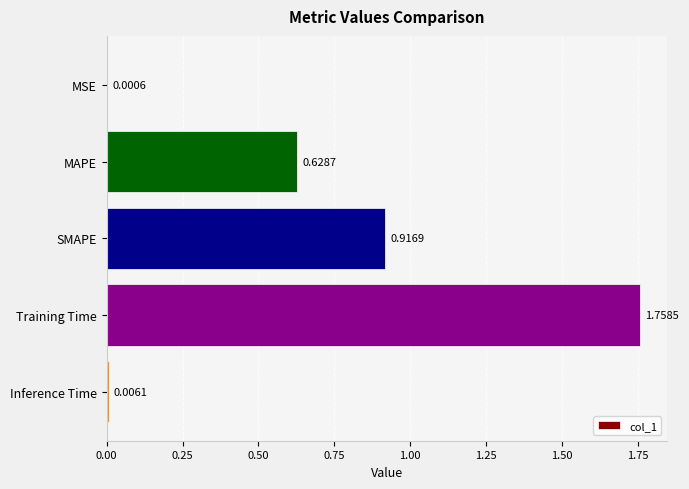

Which has a higher value, MAPE or SMAPE?

SMAPE